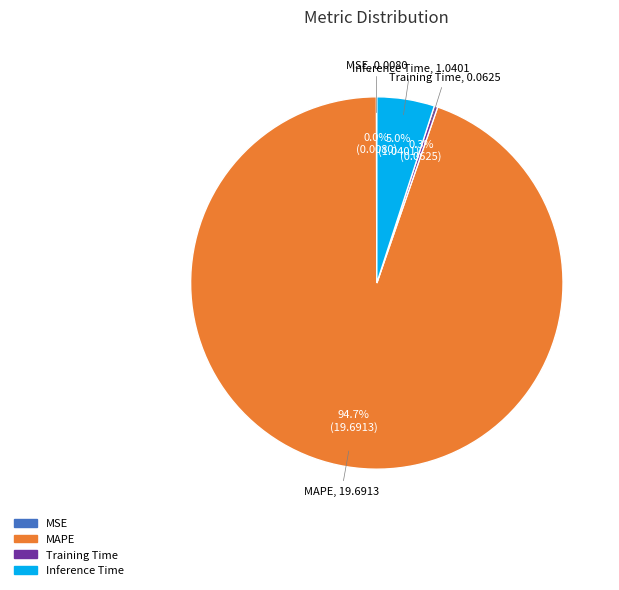

Does any single category account for the majority?

Yes